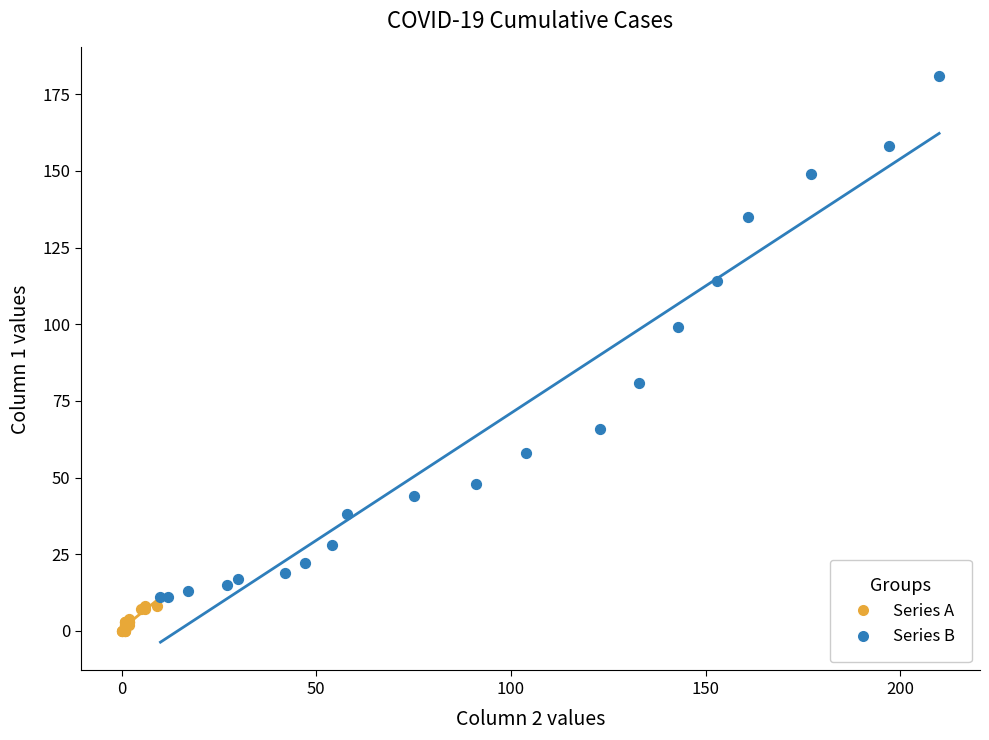

What are all the series names shown in the legend?

Series A, Series B